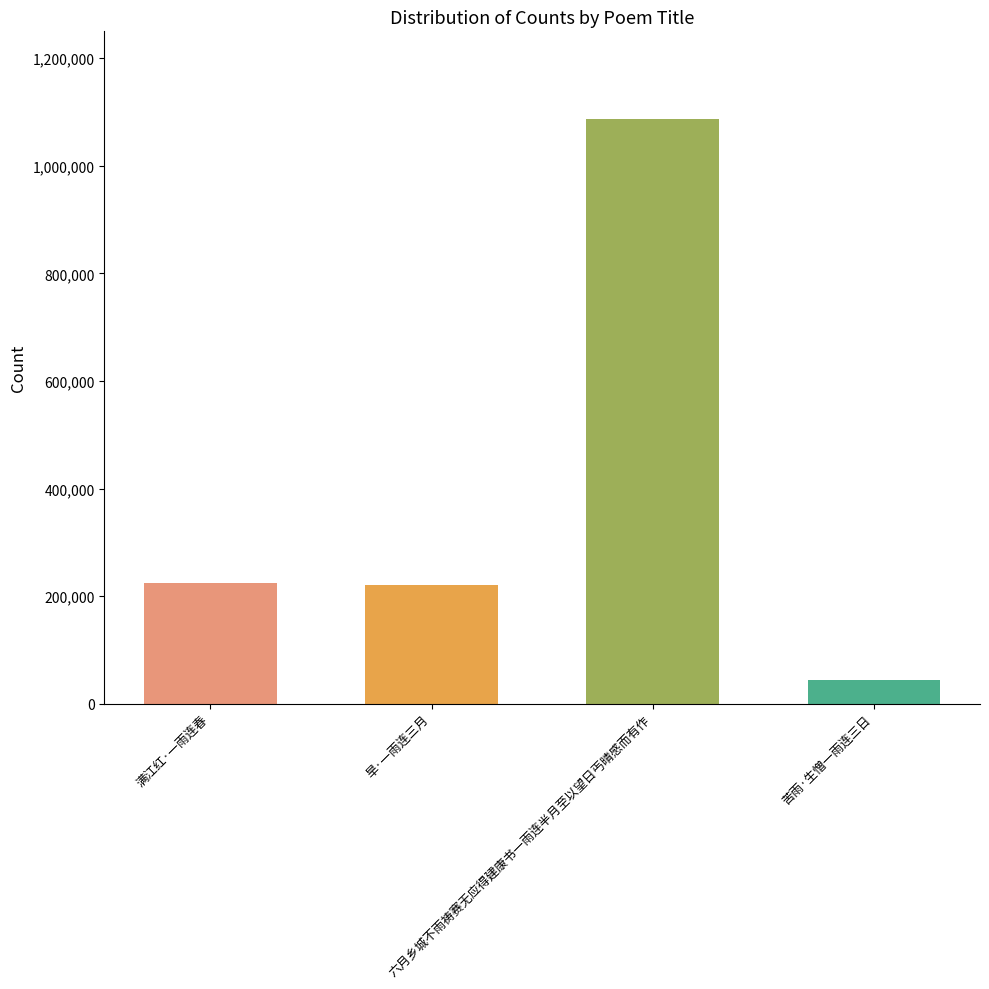

The chart shows a value of 221445 at 旱·一雨连三月. True or false?

True